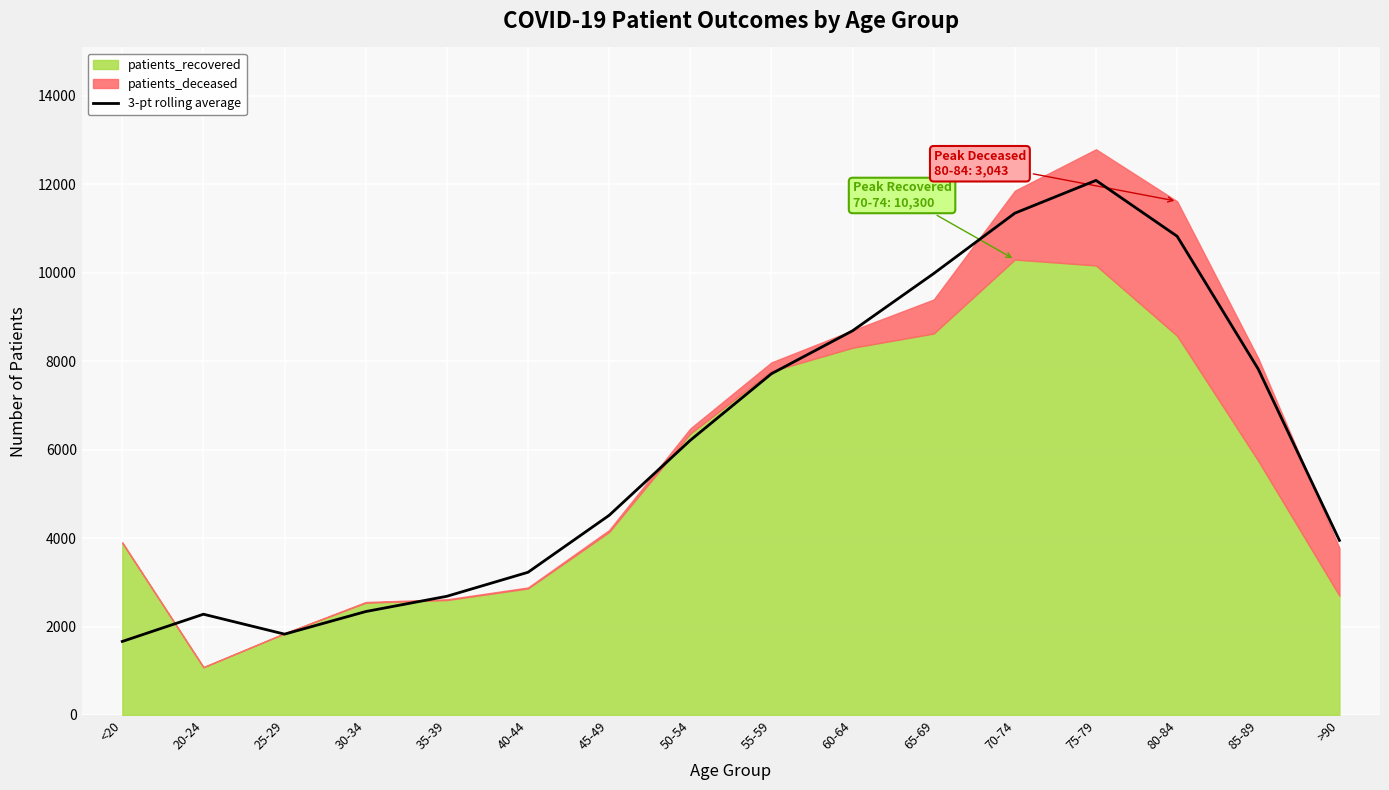

Reading left to right, what are all the values shown in this chart?

1662.3	2278.0	1827.7	2338.7	2684.0	3226.7	4514.7	6211.7	7717.0	8689.3	9983.7	11349.0	12089.7	10826.3	7820.3	3947.7